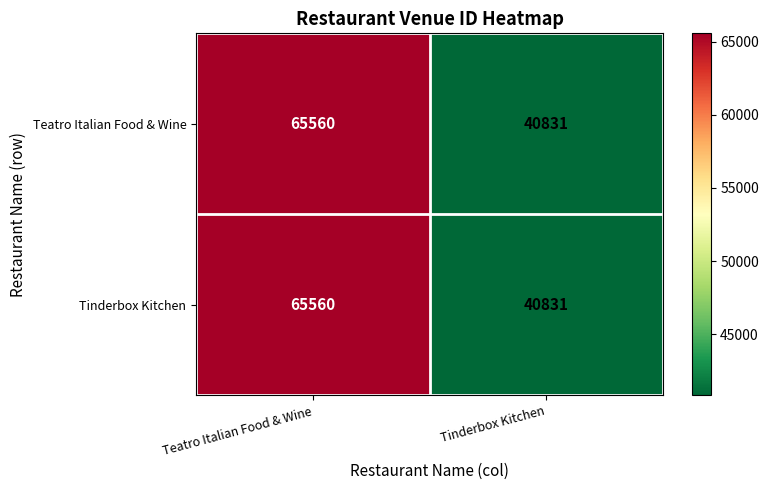

Reading left to right, extract all data points from this chart.

Teatro Italian Food & Wine: Teatro Italian Food & Wine=65560	Tinderbox Kitchen=40831
Tinderbox Kitchen: Teatro Italian Food & Wine=65560	Tinderbox Kitchen=40831